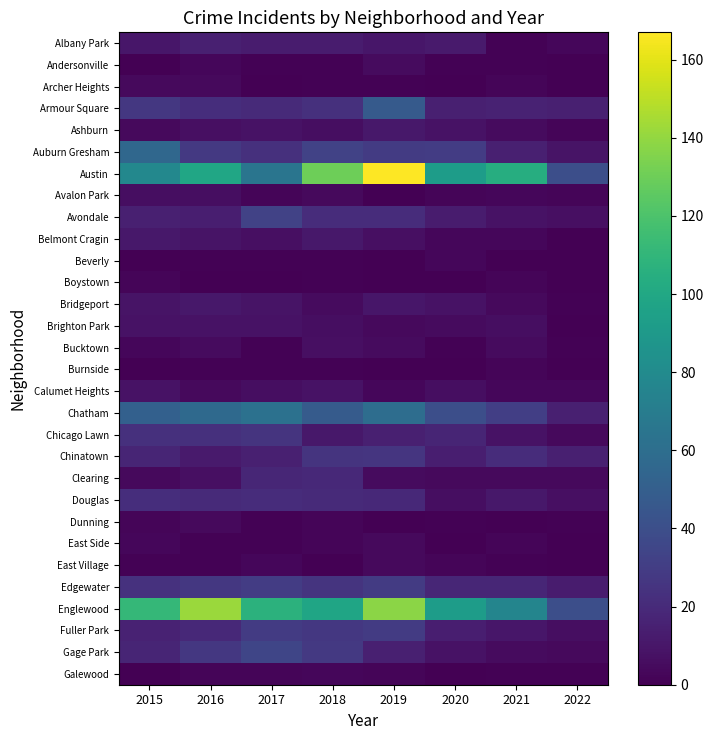

What is the total value across all series at 2017?

547